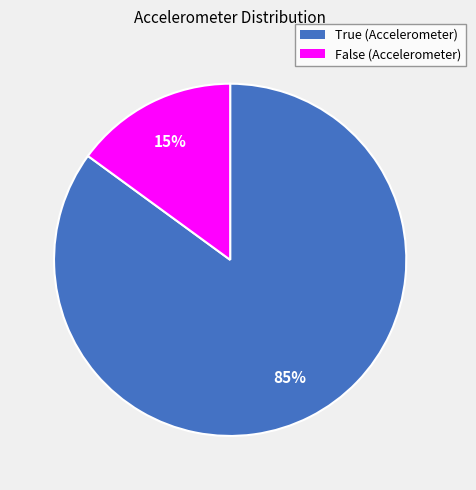

What is the smallest slice in the pie chart?

False